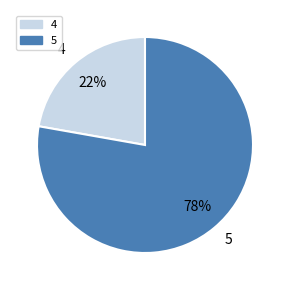

Which has a higher value, 4 or 5?

5